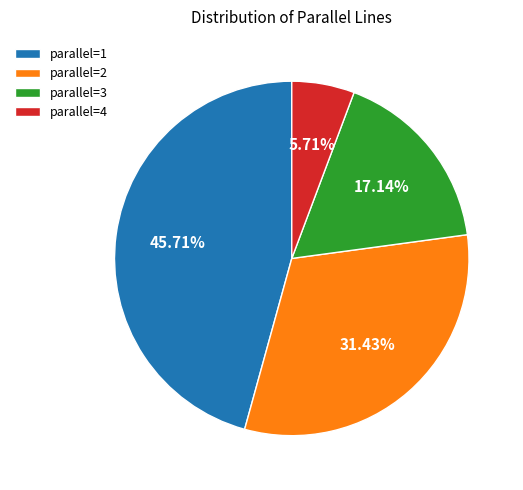

How many slices are in this pie chart?

4